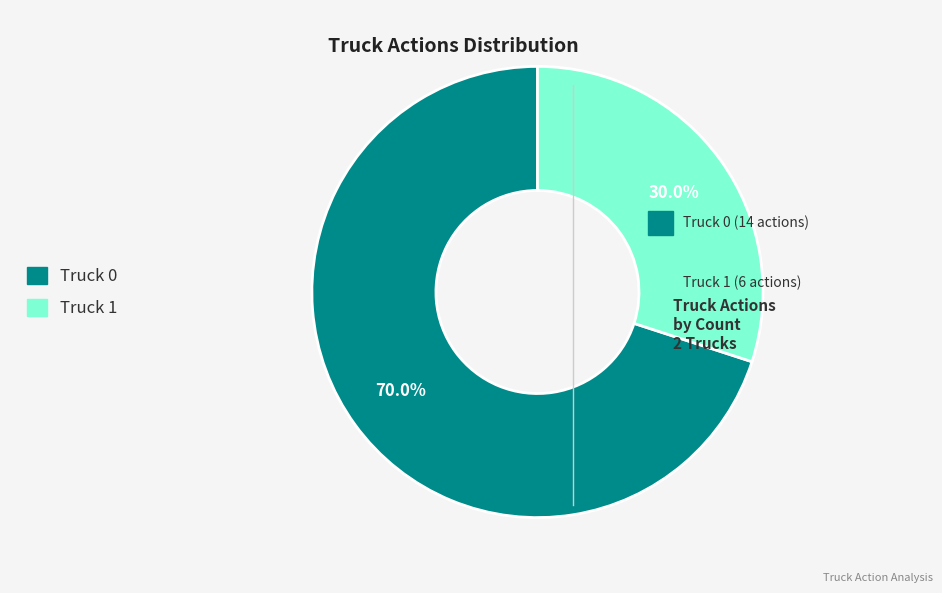

Which slice is the largest?

Truck 0